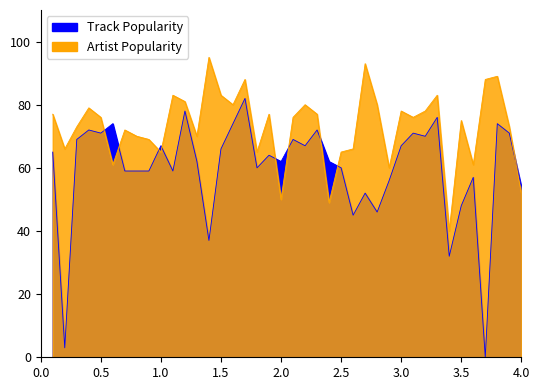

Does the chart display data point markers on the line(s)?

No